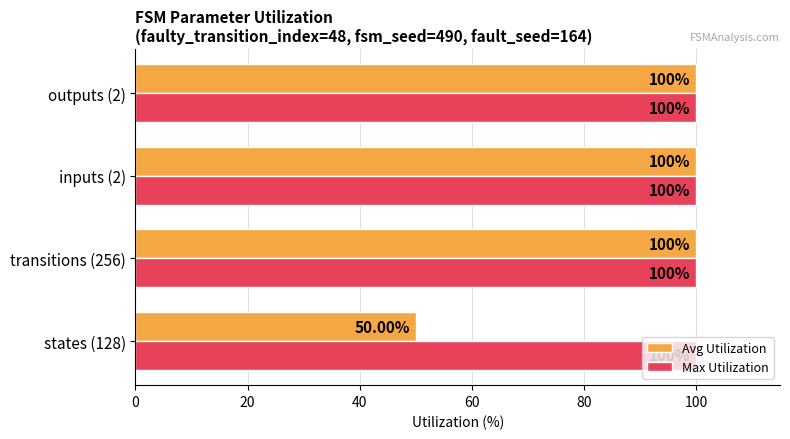

What is the difference between the maximum and minimum values in the Avg Utilization series?

50